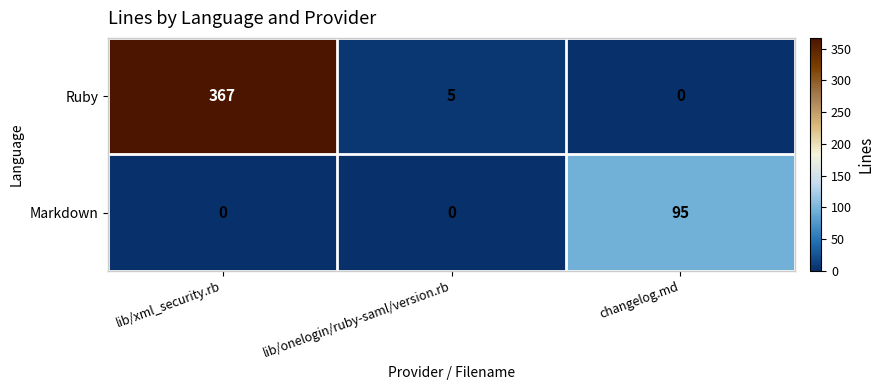

Rank the series by their maximum value, from lowest to highest.

Markdown, Ruby